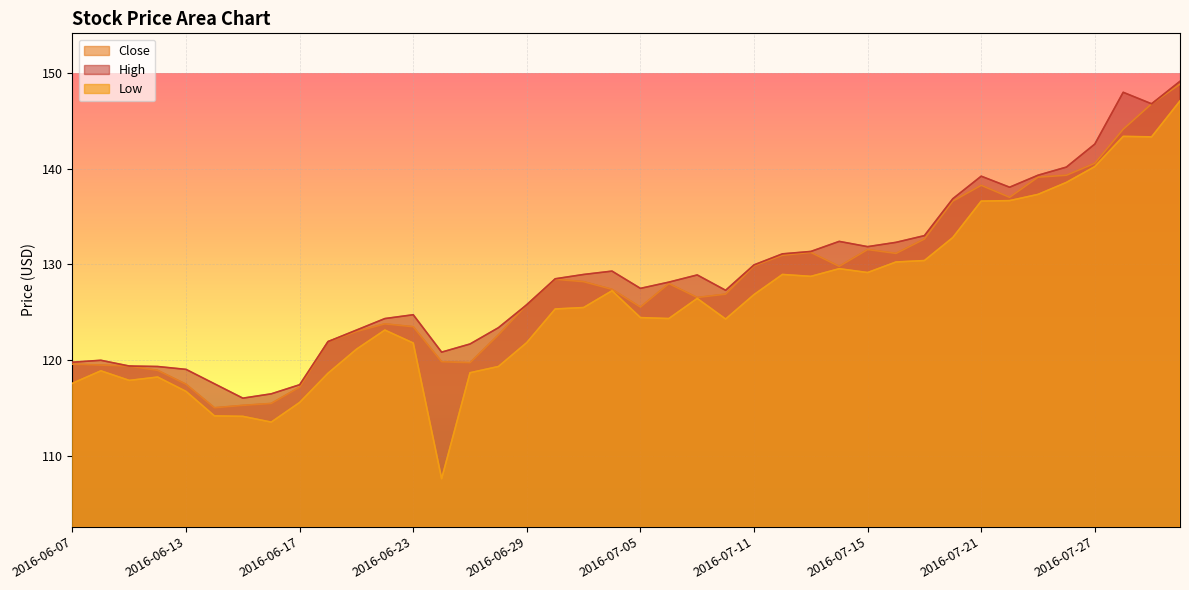

What is the difference between the maximum and minimum values in the Low series?

39.4